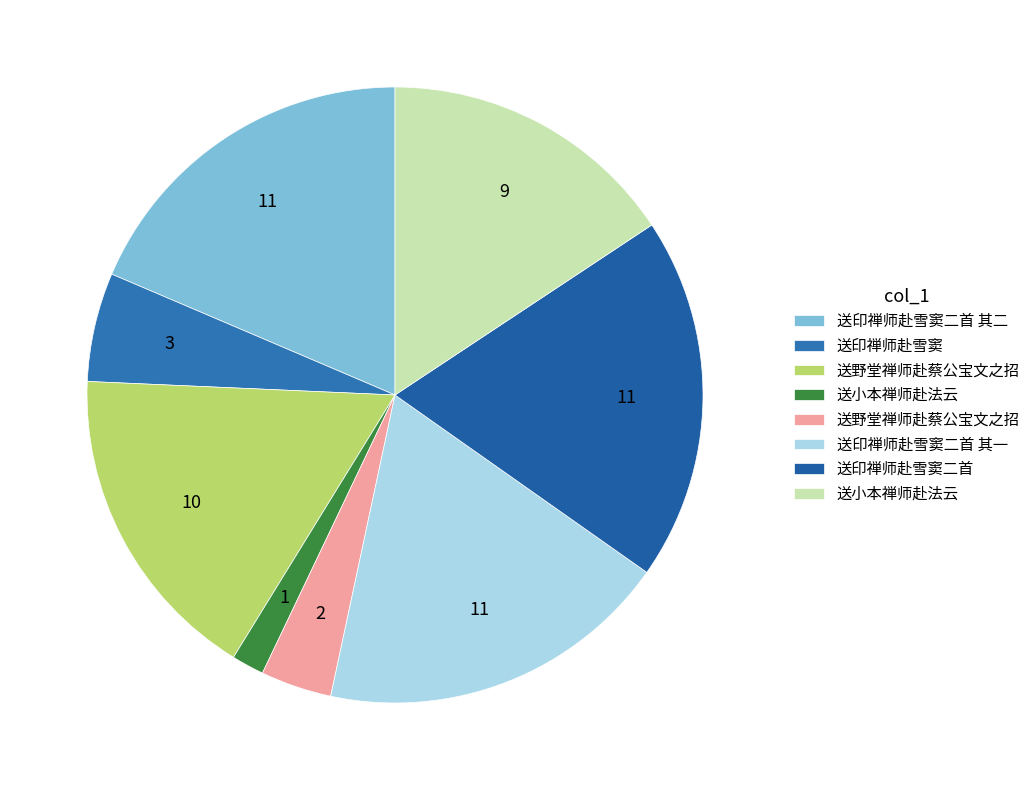

How many segments does this pie chart have?

8